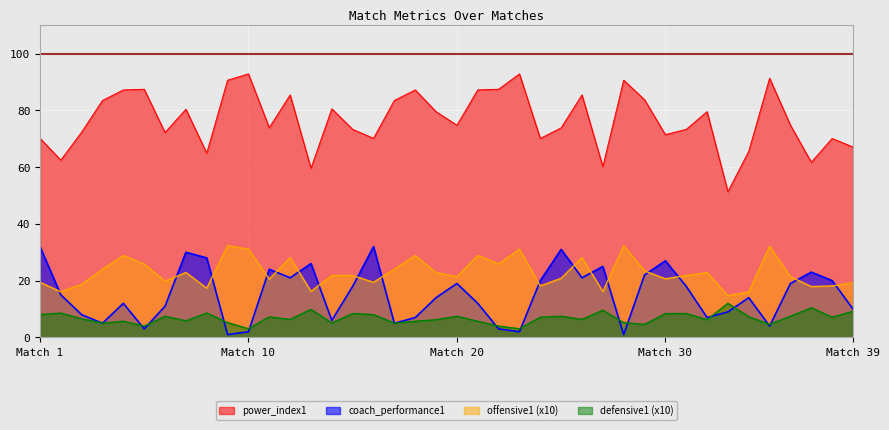

What is the sum of all power_index1 values?

3068.8